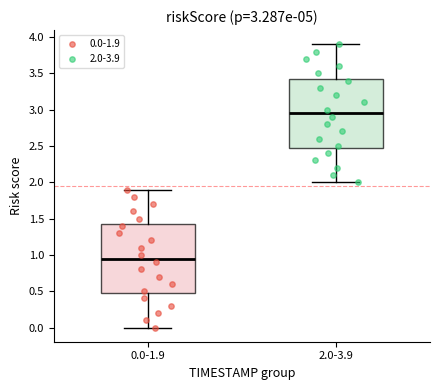

Which box has the highest median line?

2.0-3.9